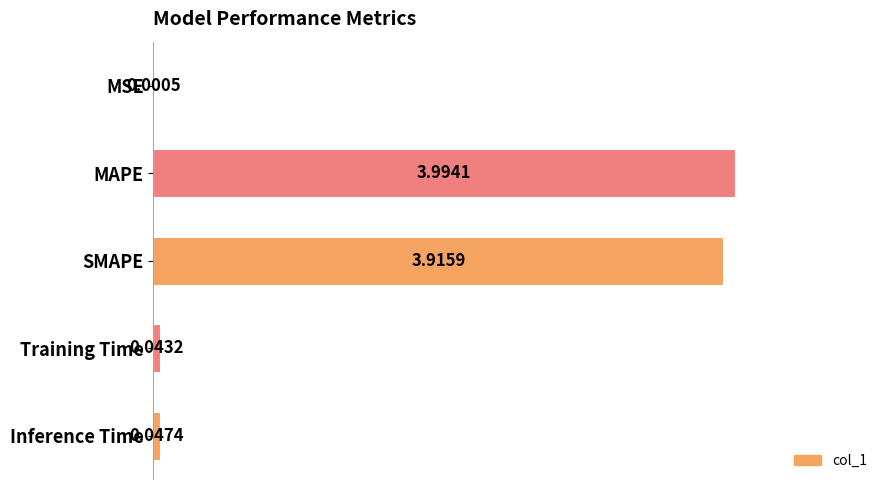

What is the sum of the values at SMAPE and MAPE?

7.9